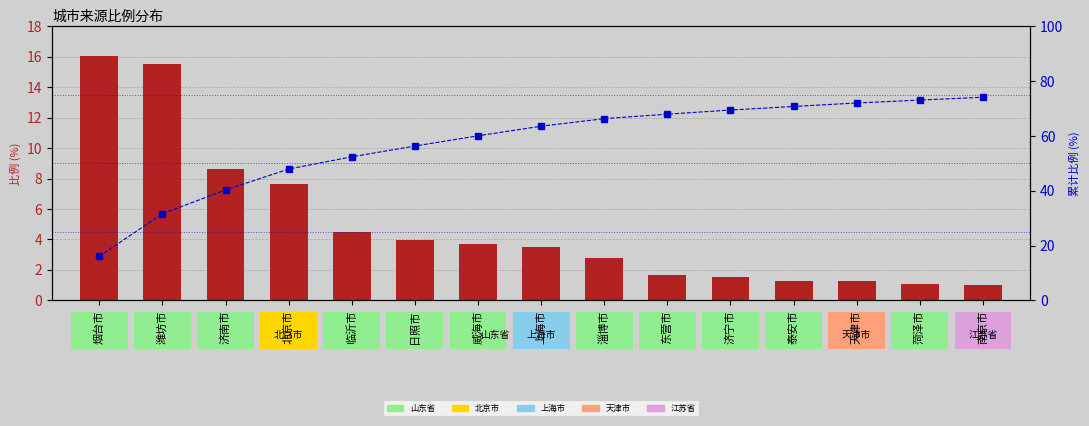

Which series has the widest spread of values?

累计比例(%)